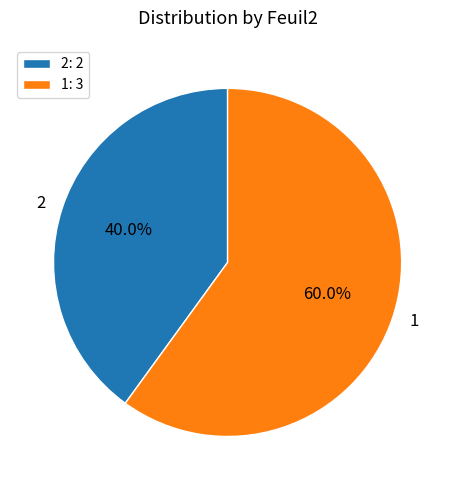

What is the majority slice?

1